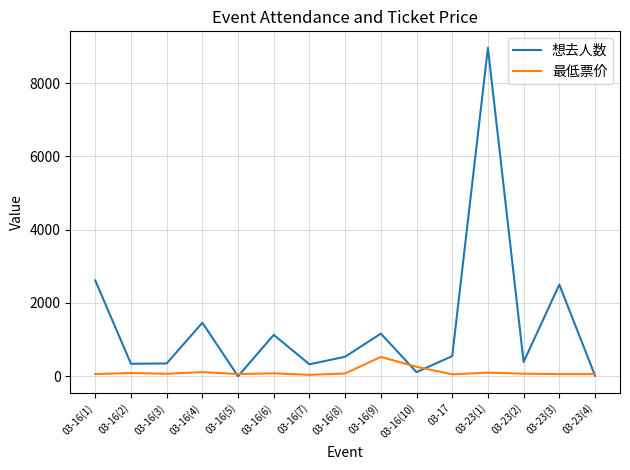

Between 03-17 and 03-23(1), which series saw the biggest shift?

想去人数